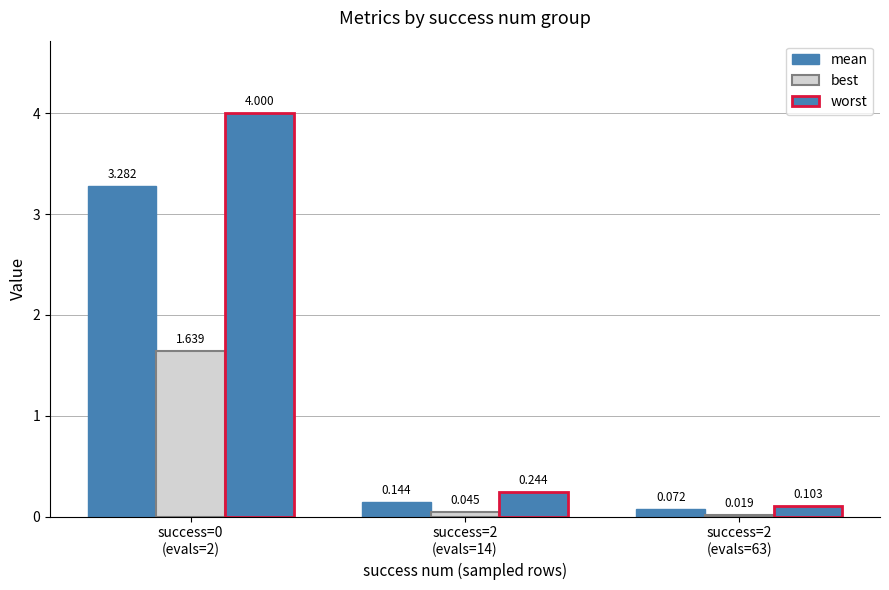

What is the label of the 1st bar from the right?

success=2
(evals=63)